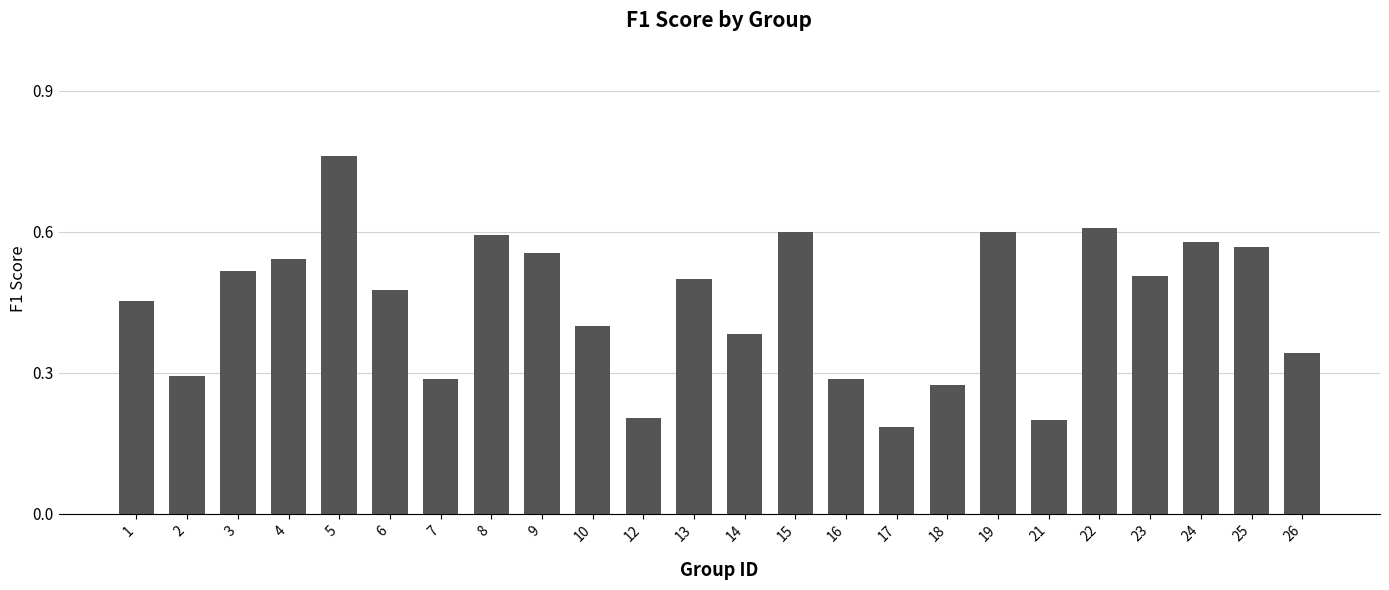

The value at 24 is 1.0. True or false?

False